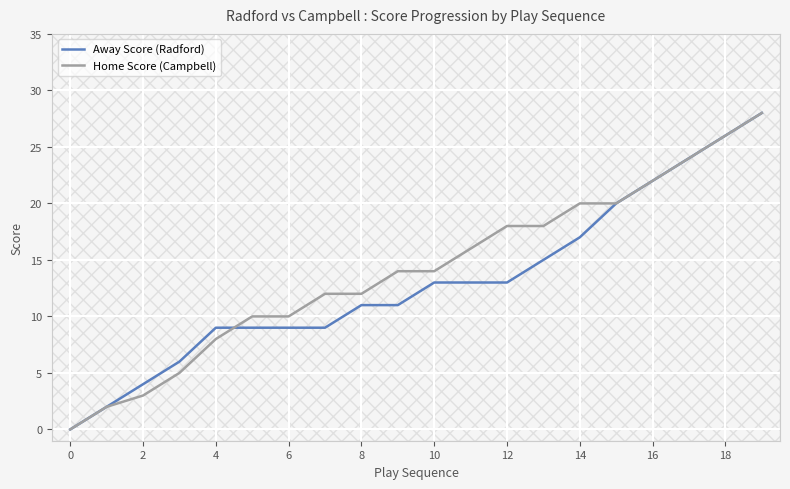

Is it true that Away Score (Radford) equals 18 at 12?

False